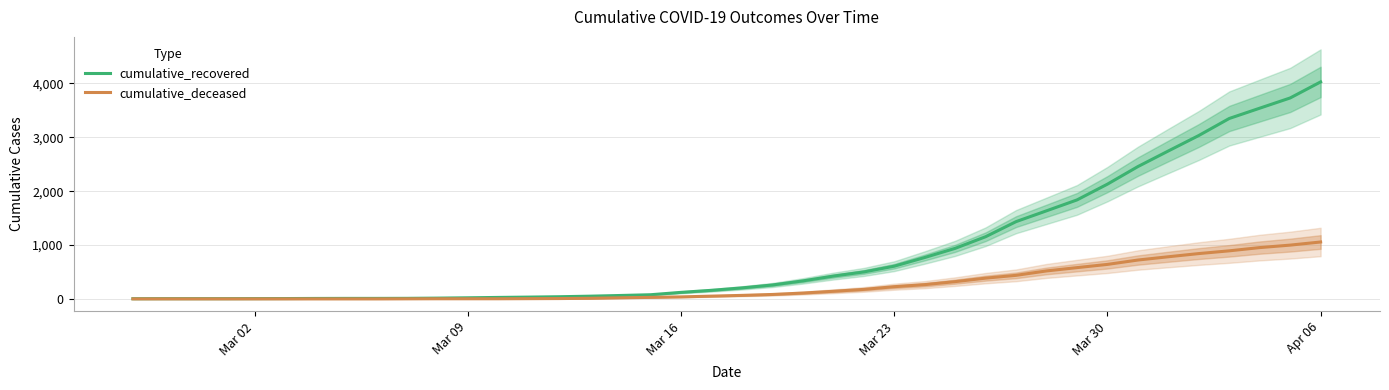

True or false: cumulative_recovered has more than 2 points higher than both neighbors.

False